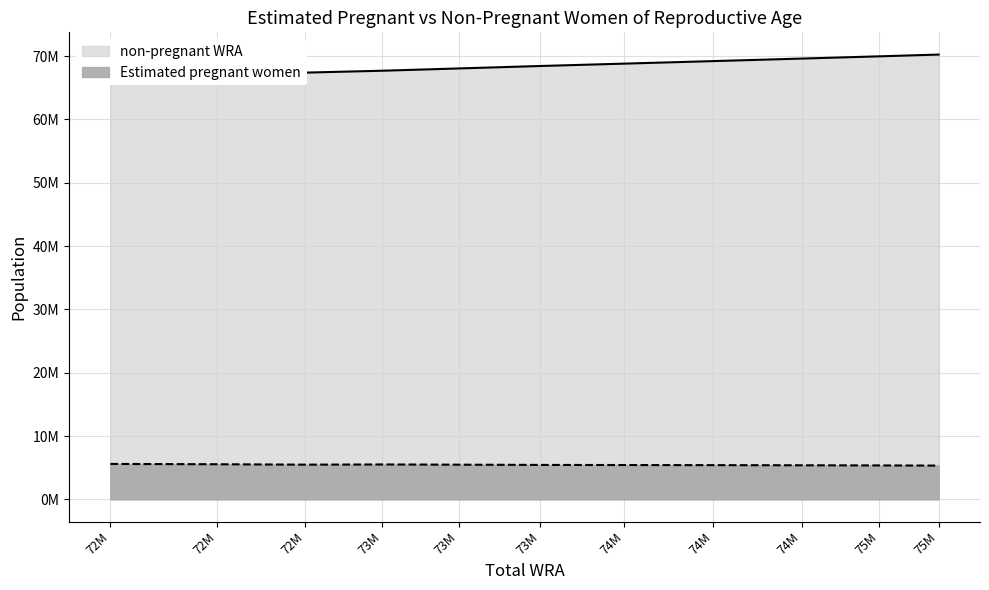

Does the chart have visible grid lines?

Yes